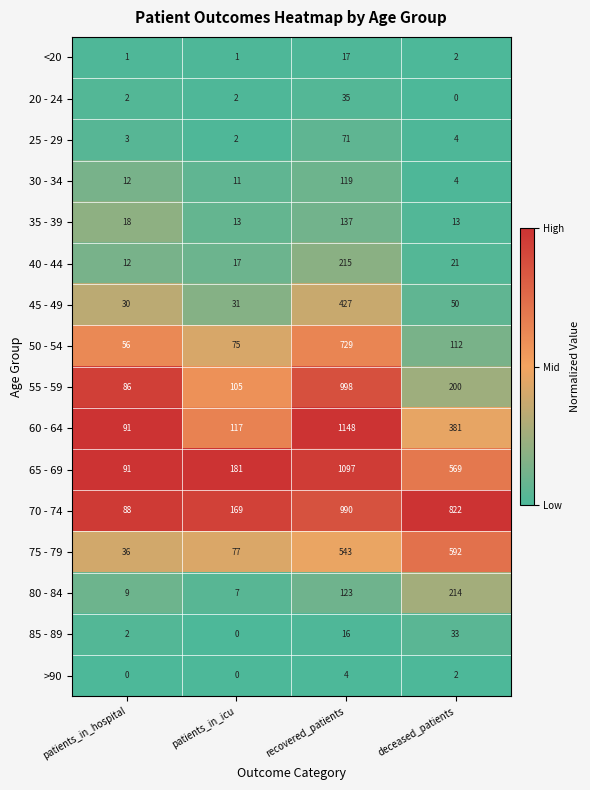

True or false: 75 - 79 has a value of 852 at deceased_patients.

False